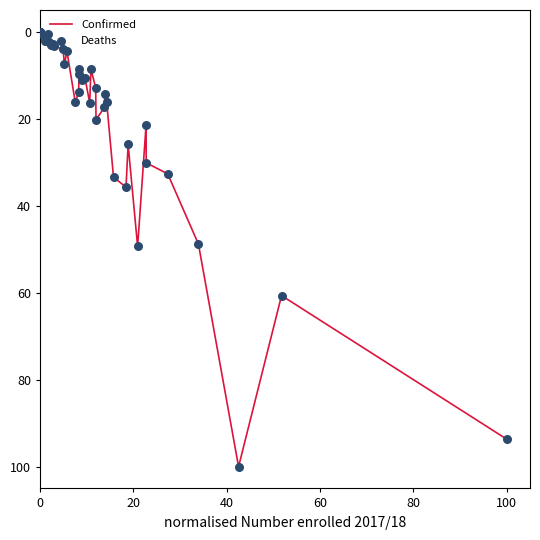

What is the greatest value displayed?

100.0